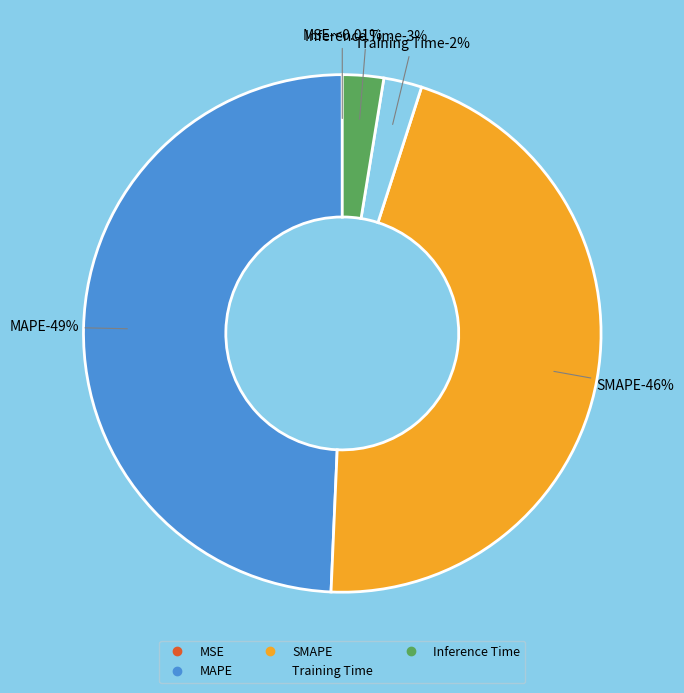

What percentage is the MAPE slice, to the nearest percent?

49%